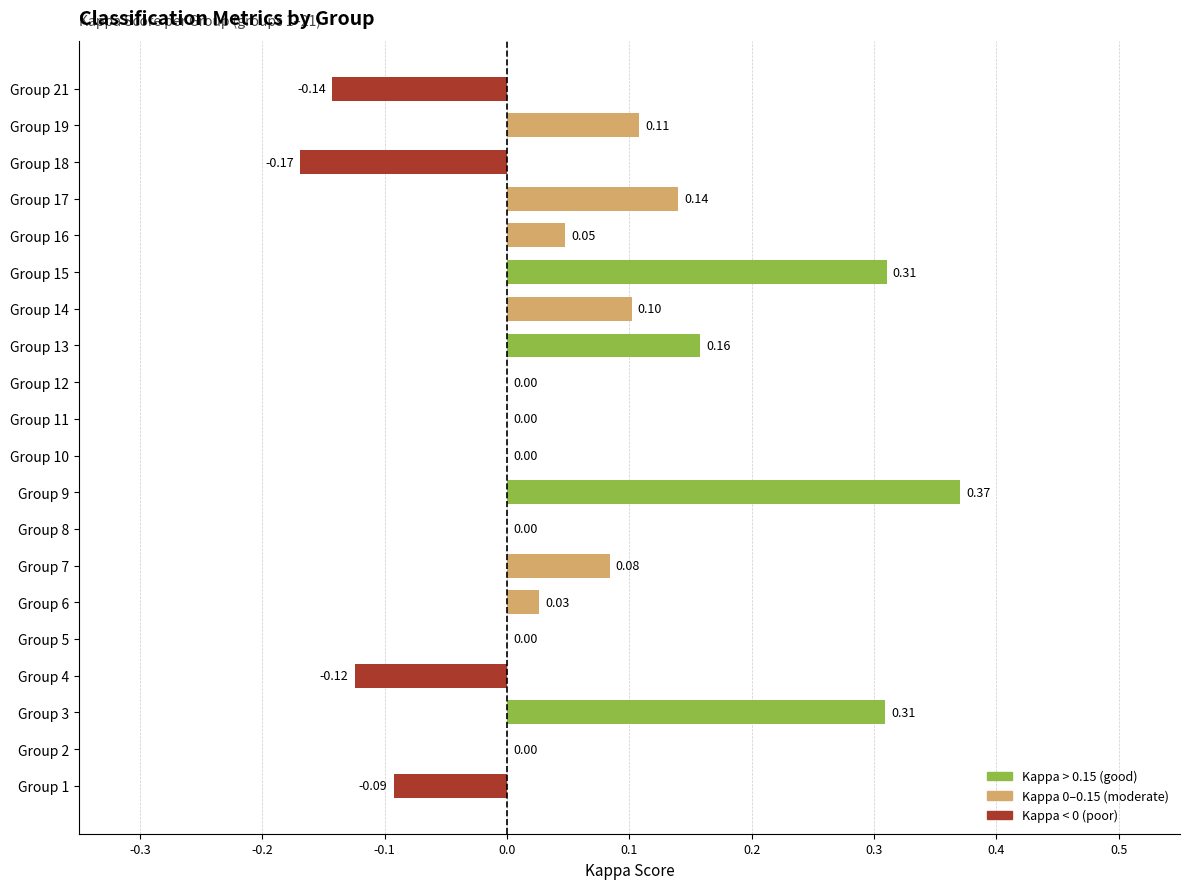

What is the change in value from Group 1 to Group 10?

+0.1